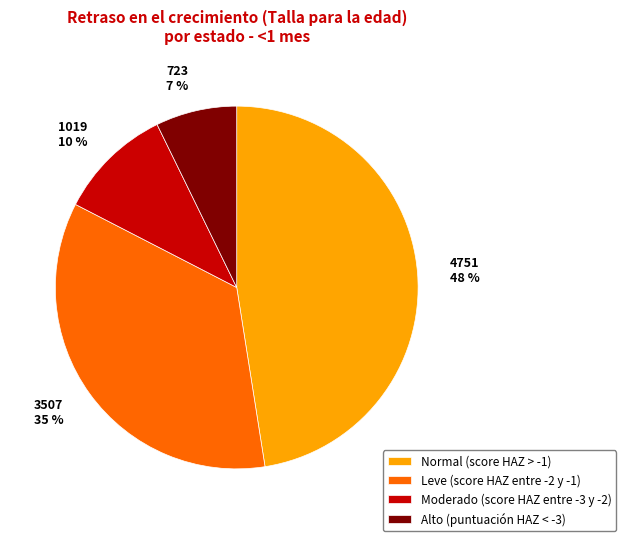

To the nearest percent, what is the combined percentage of Leve (score HAZ entre -2 y -1) and Alto (puntuación HAZ < -3)?

42%